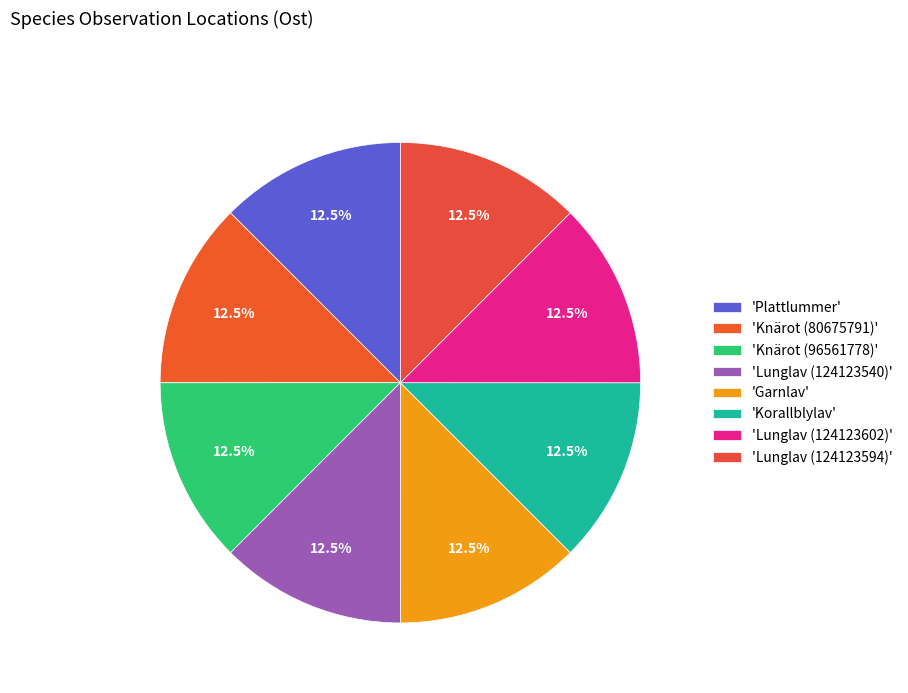

Count the number of slices in the pie.

8